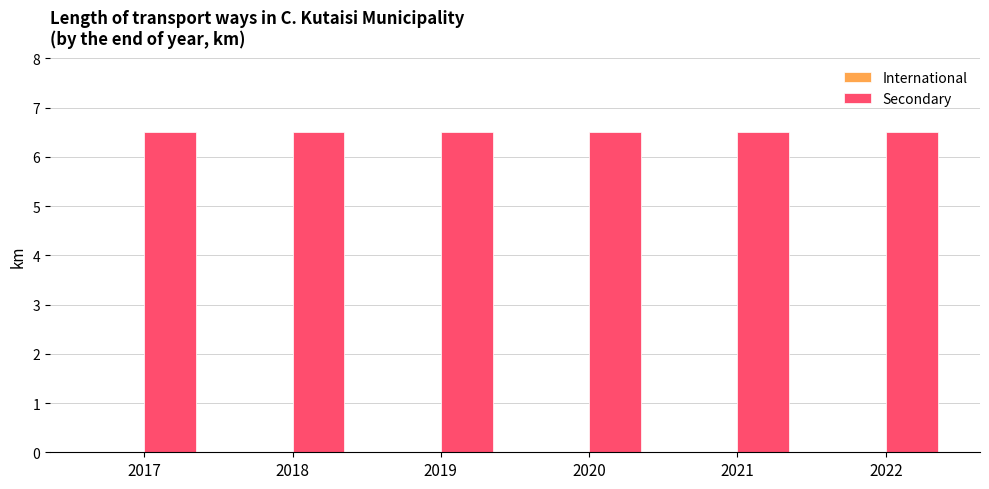

Does the chart contain any negative values?

No